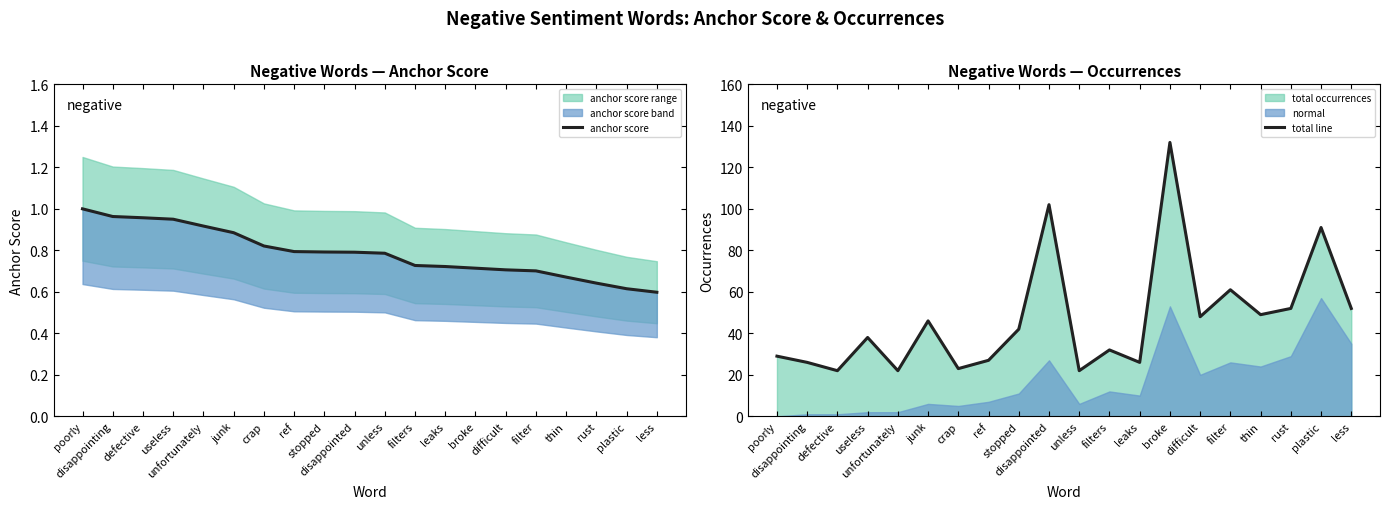

Reading left to right, list all the values displayed in this chart.

anchor score: poorly=1.0	disappointing=1.0	defective=1.0	useless=0.9	unfortunately=0.9	junk=0.9	crap=0.8	ref=0.8	stopped=0.8	disappointed=0.8	unless=0.8	filters=0.7	leaks=0.7	broke=0.7	difficult=0.7	filter=0.7	thin=0.7	rust=0.6	plastic=0.6	less=0.6
total line: poorly=29.0	disappointing=26.0	defective=22.0	useless=38.0	unfortunately=22.0	junk=46.0	crap=23.0	ref=27.0	stopped=42.0	disappointed=102.0	unless=22.0	filters=32.0	leaks=26.0	broke=132.0	difficult=48.0	filter=61.0	thin=49.0	rust=52.0	plastic=91.0	less=52.0